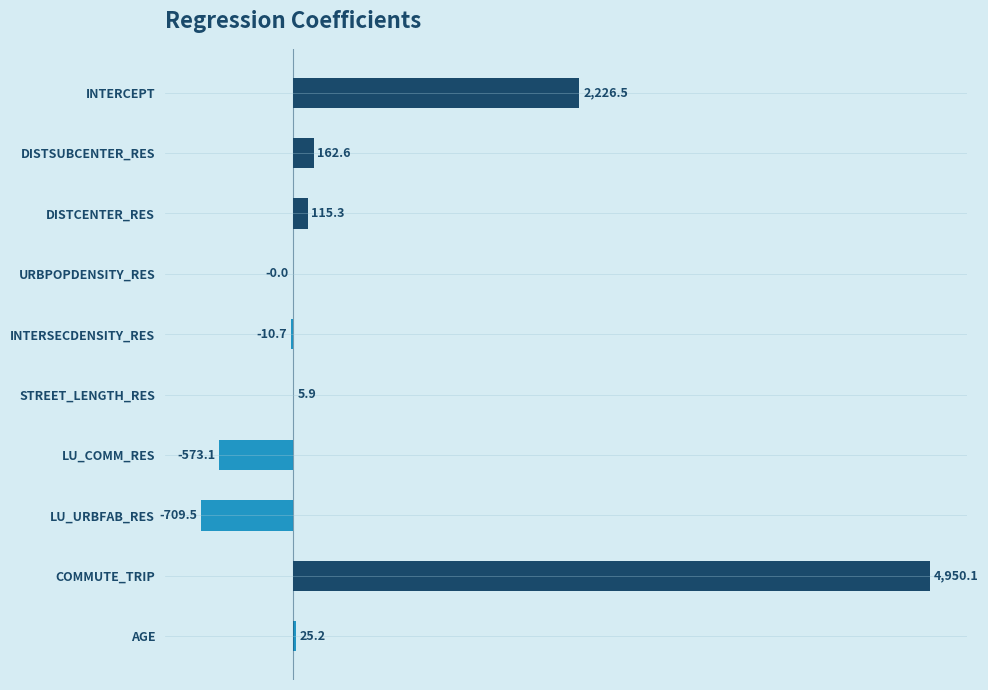

True or false: the data shows 162.6 at DISTSUBCENTER_RES.

True